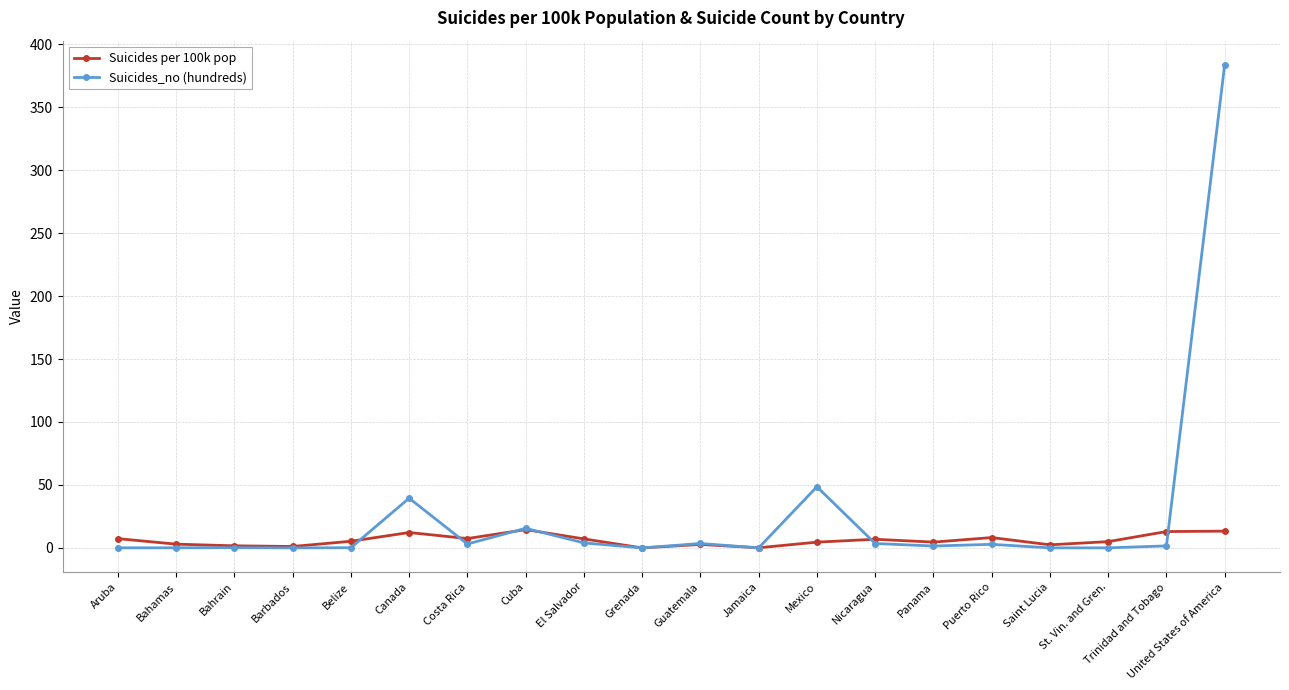

What is the difference between the Suicides per 100k pop values at Trinidad and Tobago and United States of America?

0.3